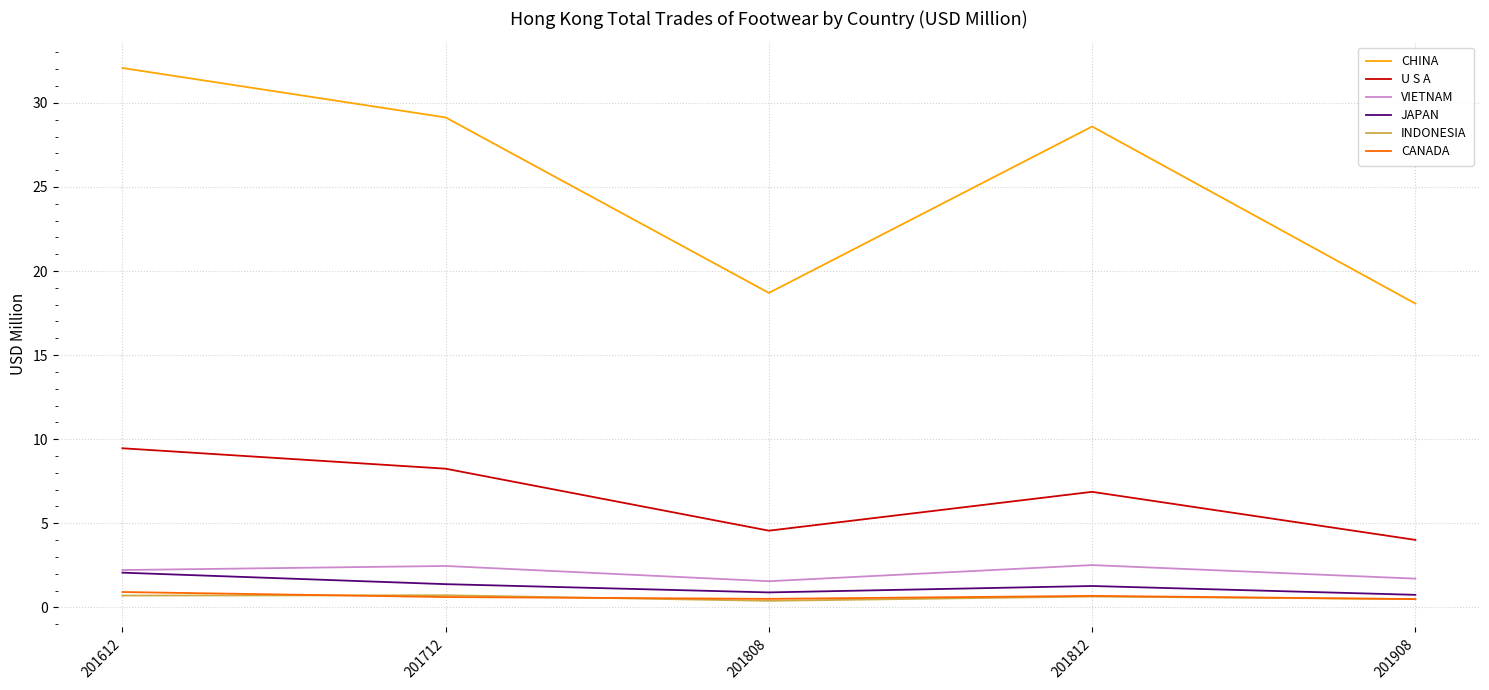

What is the spread (max minus min) of values at 201812?

28.0